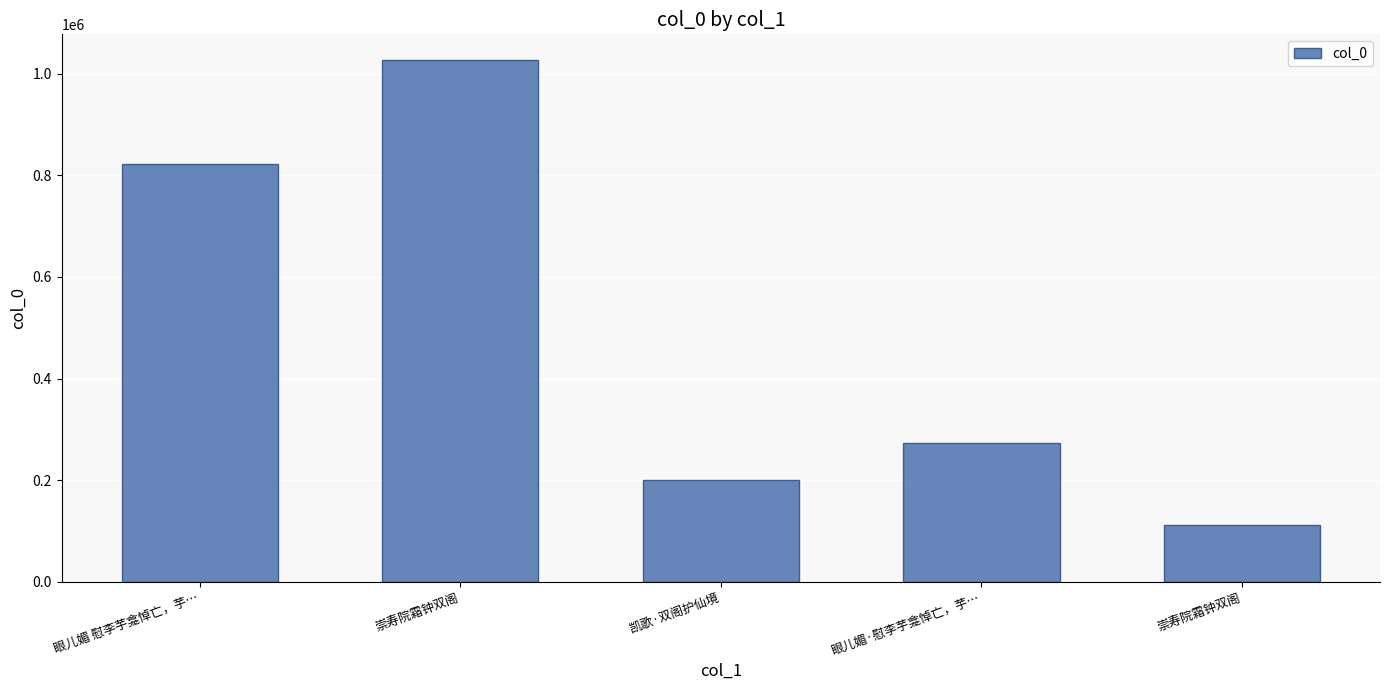

What is the value of the 3rd bar from the left?

200761